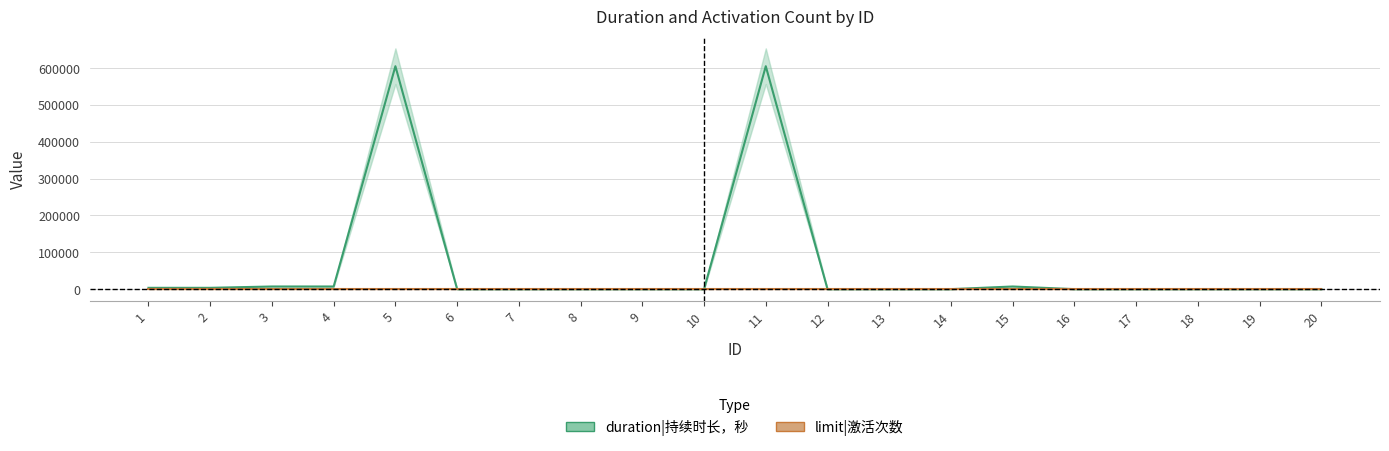

Rank the categories by value from lowest to highest.

6, 7, 8, 9, 10, 12, 13, 14, 16, 17, 18, 19, 20, 1, 2, 3, 4, 15, 5, 11